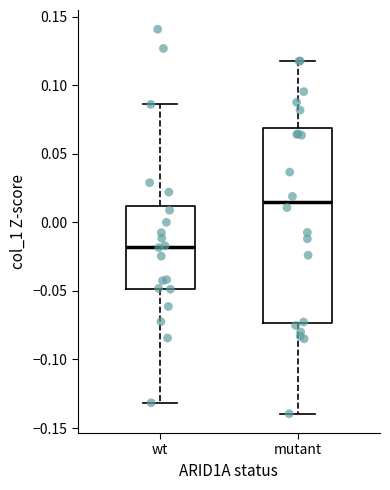

Reading left to right, read every box against the y-axis: the position of its median line, the range the box covers, and the ends of its whiskers. The values are not printed on the chart, so give them approximately, as read against the axis.

wt: median -0.020, box -0.050 to 0.010, whiskers -0.130 to 0.085
mutant: median 0.015, box -0.075 to 0.070, whiskers -0.140 to 0.120